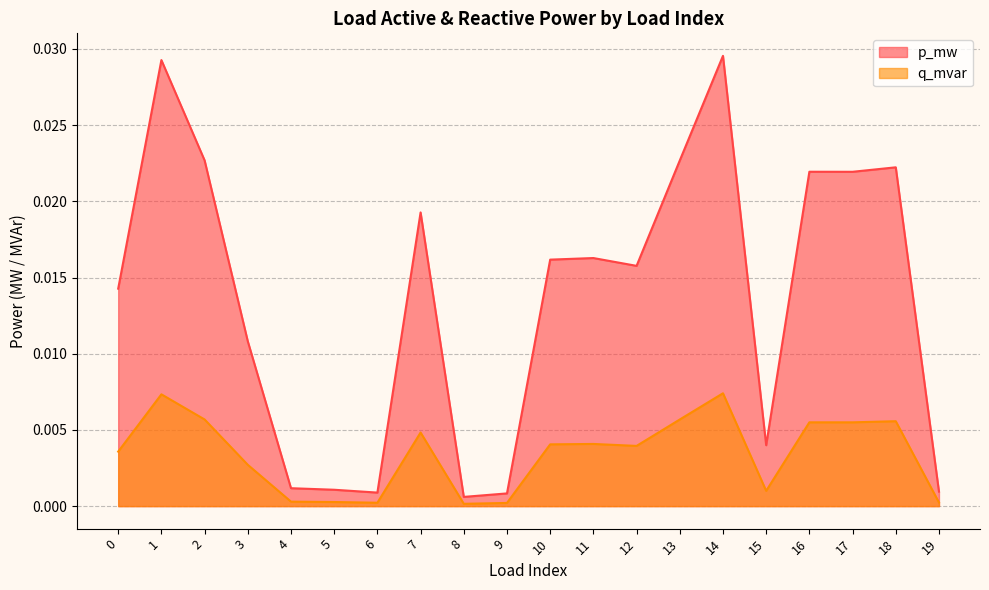

How many lines are shown in the chart?

2